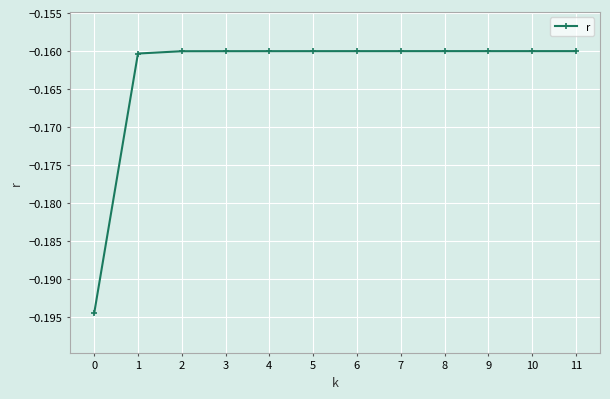

The value at 8 is -0.2. True or false?

True